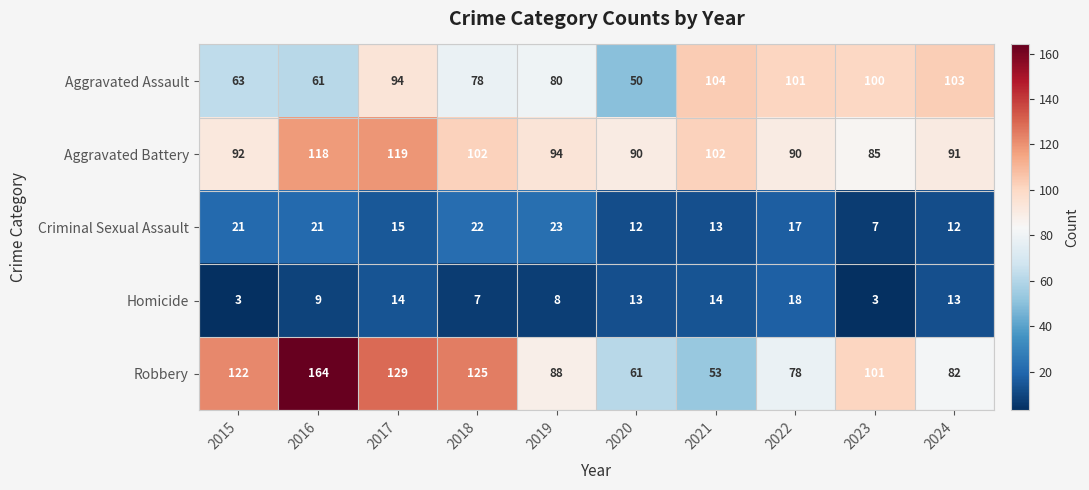

Which series has the largest total across all categories?

Robbery